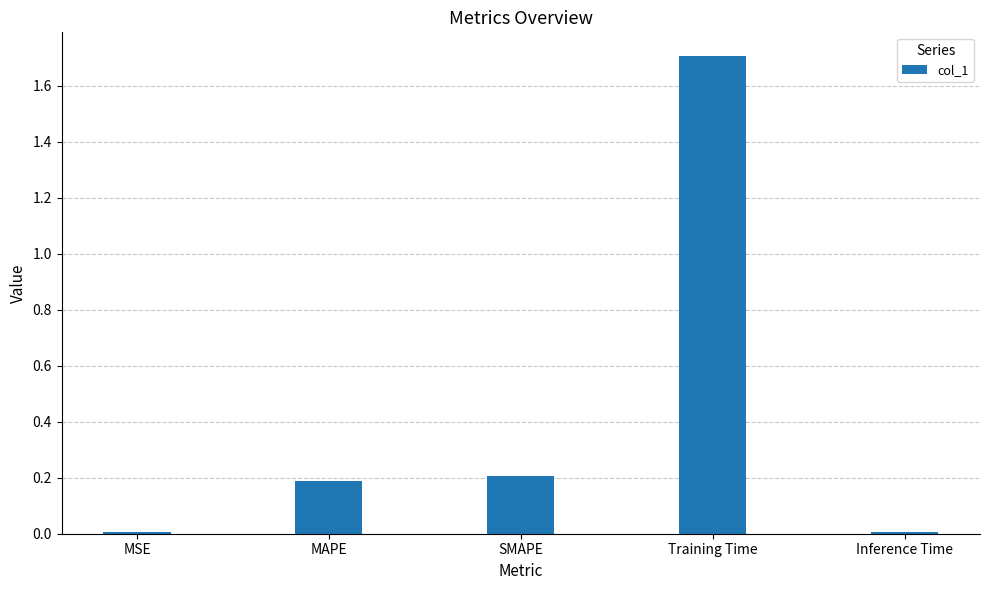

True or false: the data shows 0.0 at Inference Time.

True